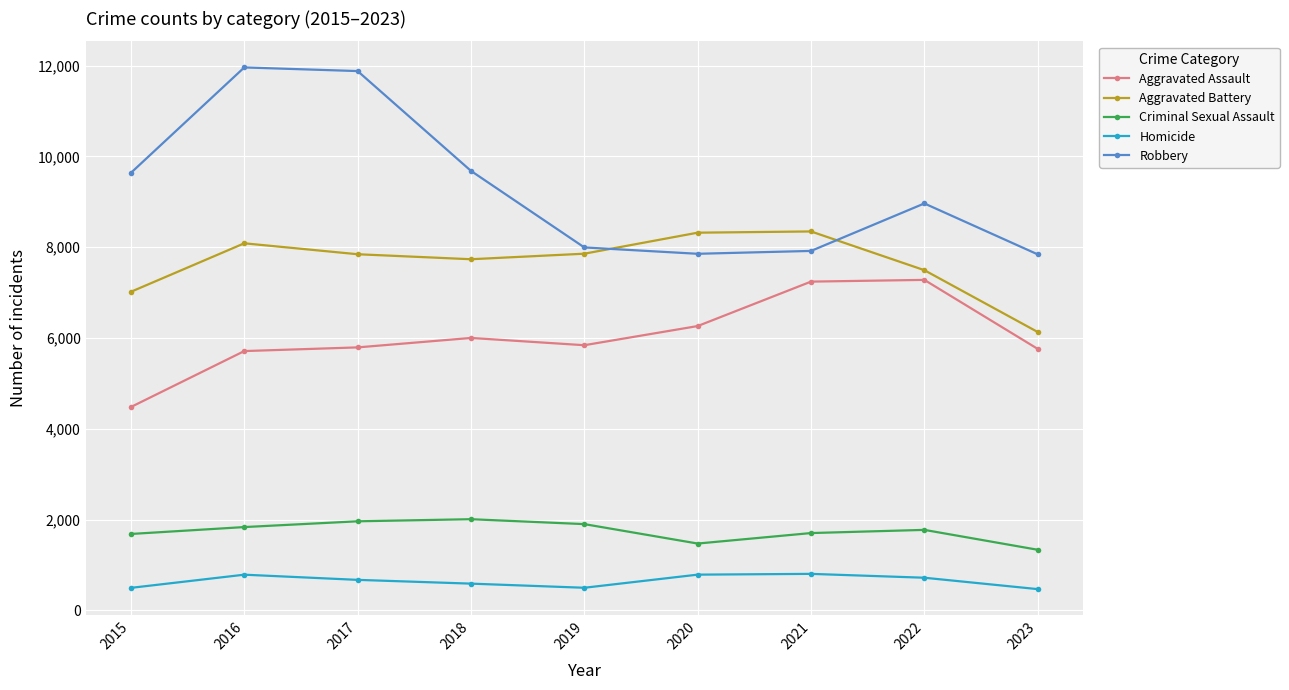

What is the average value of the Homicide series?

647